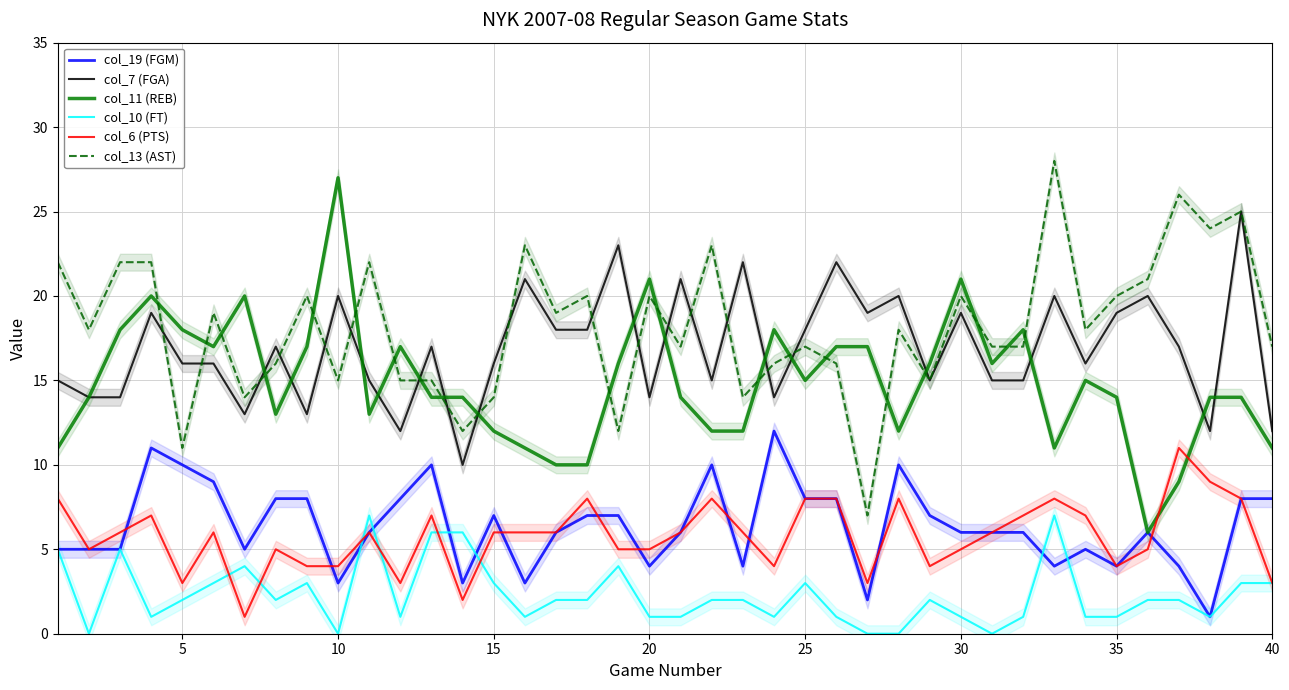

True or false: col_19 (FGM) and col_11 (REB) intersect in this chart.

False